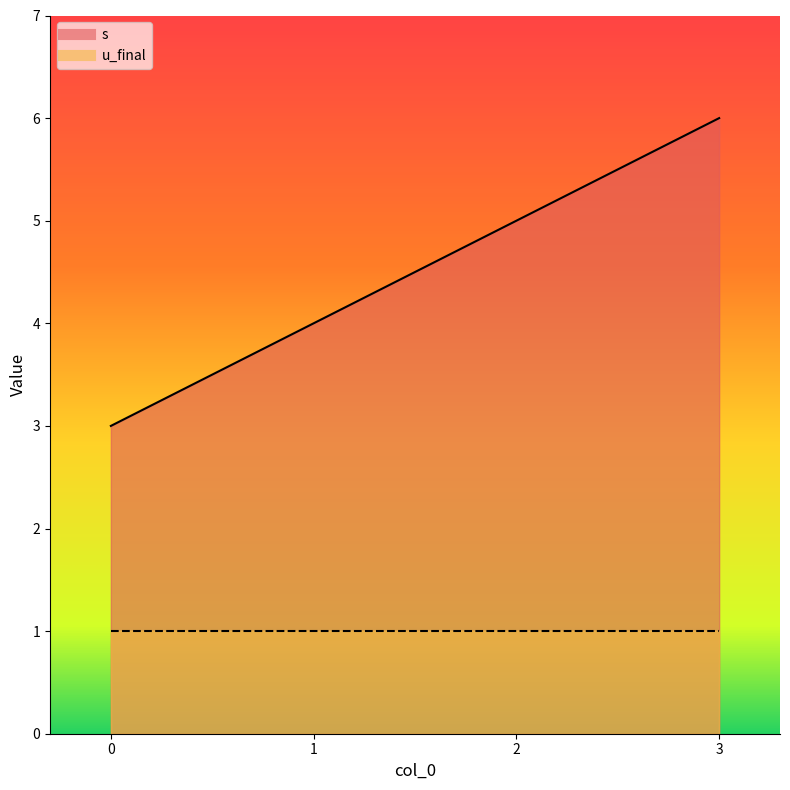

True or false: the data has more than 2 interior local peaks.

False